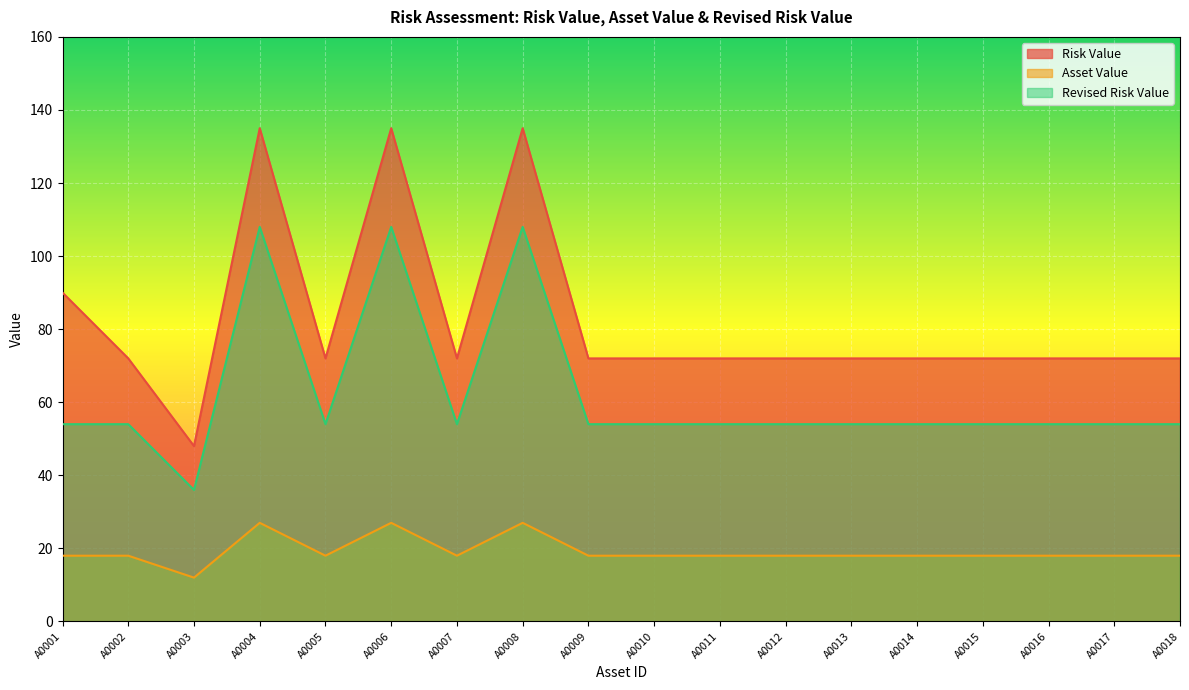

Which series has the largest total across all categories?

Risk Value